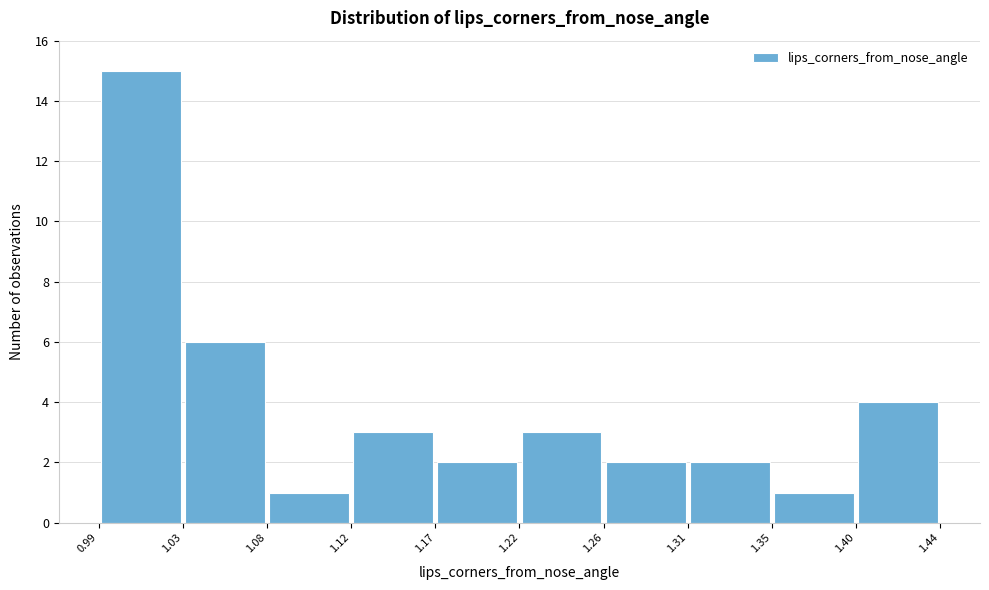

Reading left to right, list every bar in this chart as the range it spans on the x-axis followed by its height. The values are not printed on the chart, so give them approximately, as read against the axis.

0.99 to 1.03: 15
1.03 to 1.08: 6
1.08 to 1.12: 1
1.12 to 1.17: 3
1.17 to 1.22: 2
1.22 to 1.26: 3
1.26 to 1.31: 2
1.31 to 1.35: 2
1.35 to 1.40: 1
1.40 to 1.44: 4